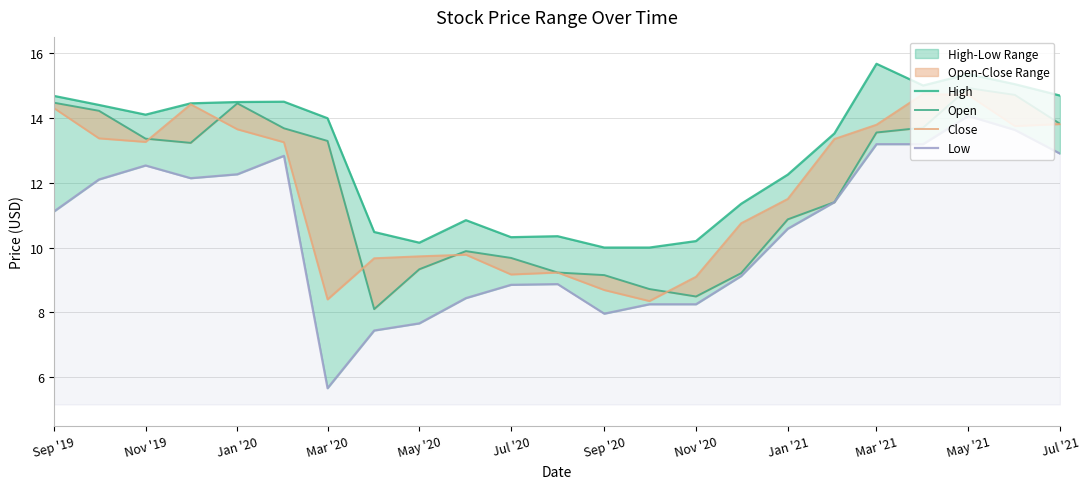

What is the difference between the High values at Jan '21 and Mar '20?

1.7